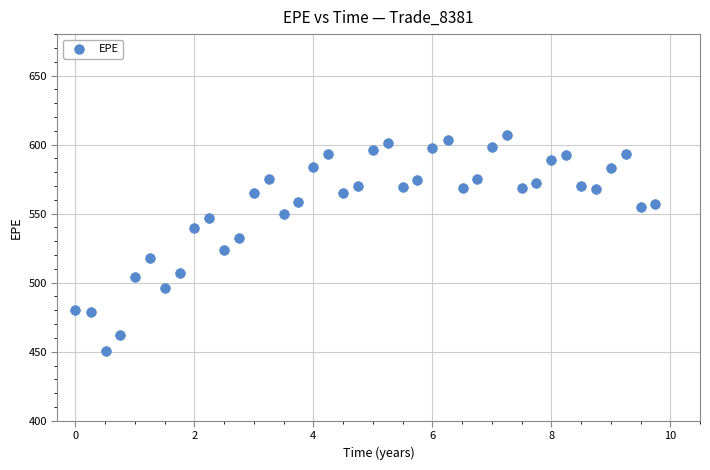

What is the range of Y values (max minus min)?

156.2